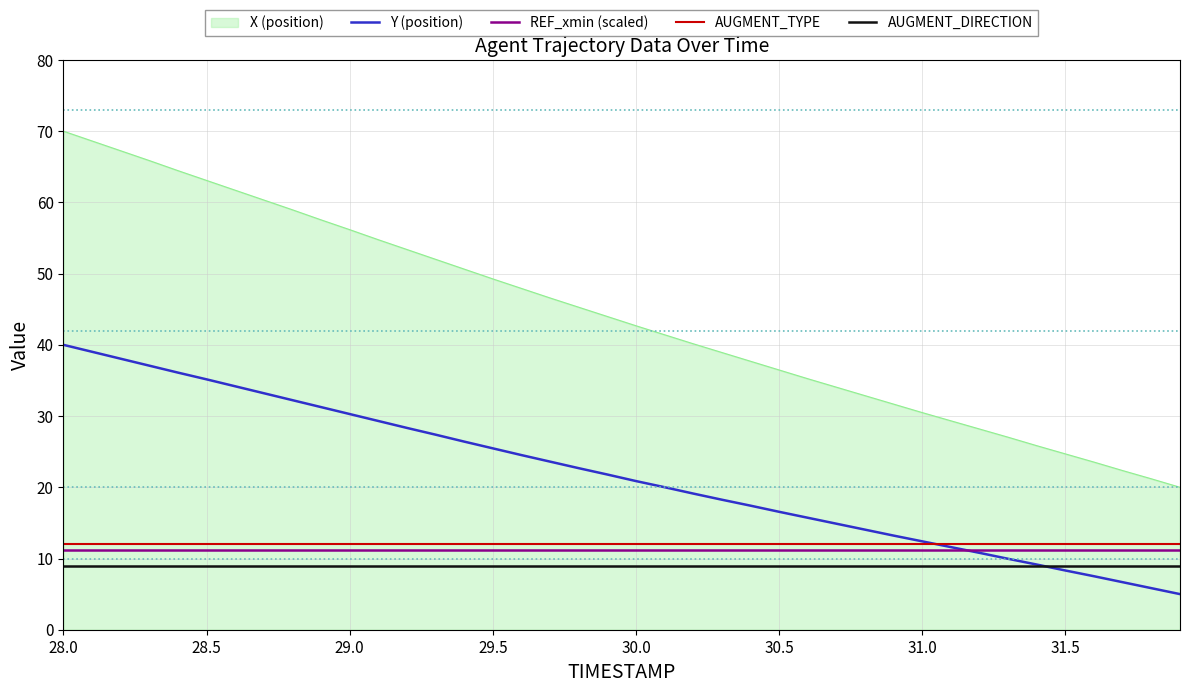

What is the minimum value shown in the chart?

5.0